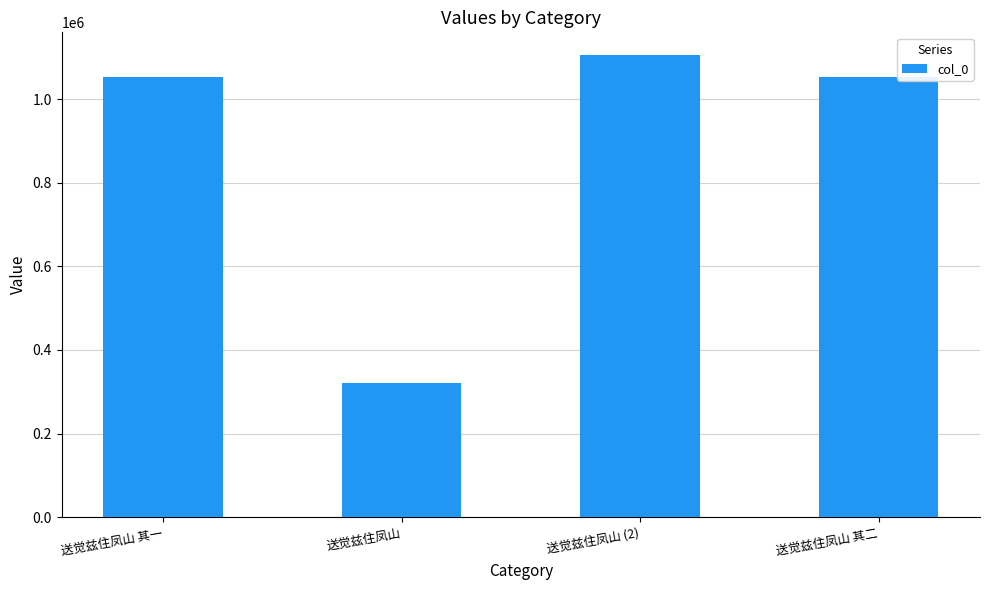

What is the minimum value shown in the chart?

320283